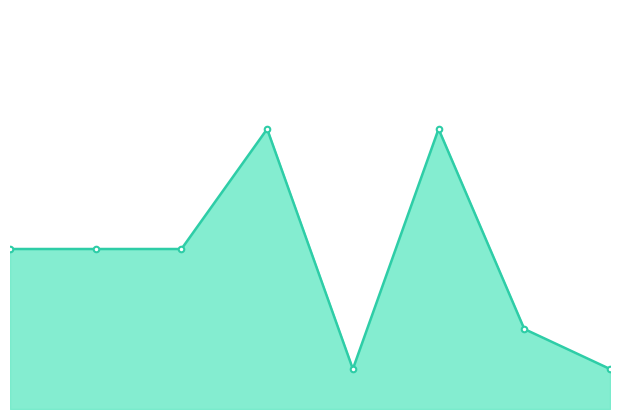

Does the chart have visible grid lines?

No